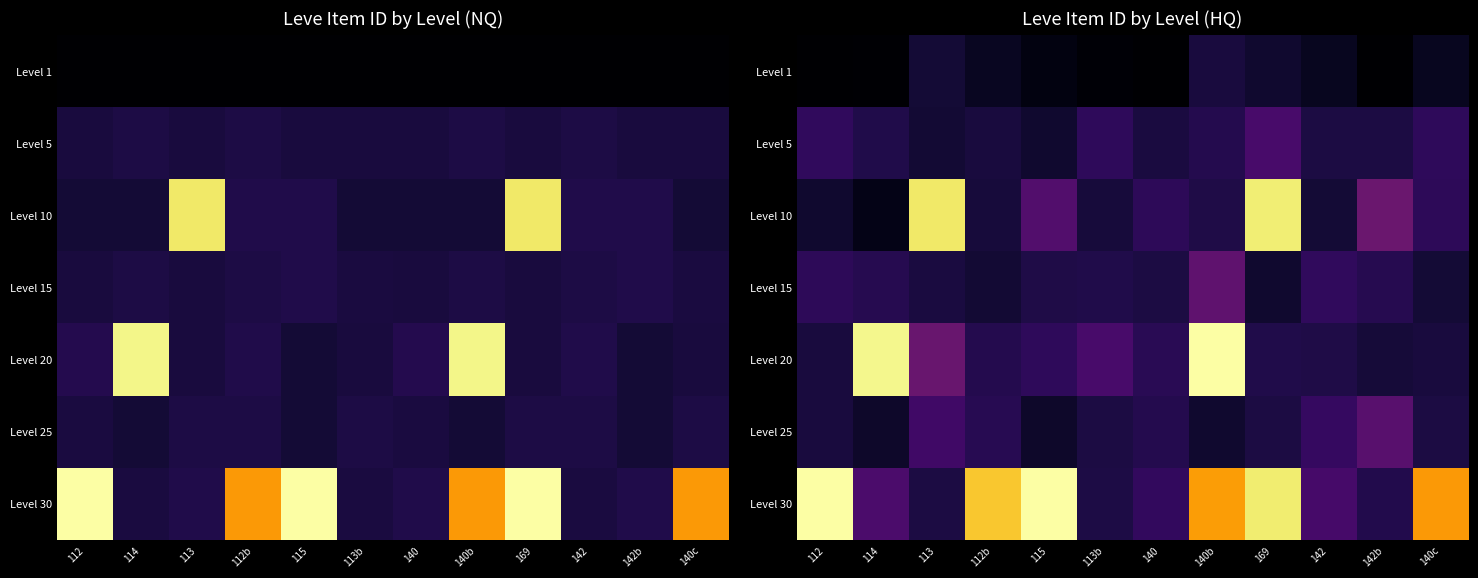

What is the total value across all series at 115?

1.7